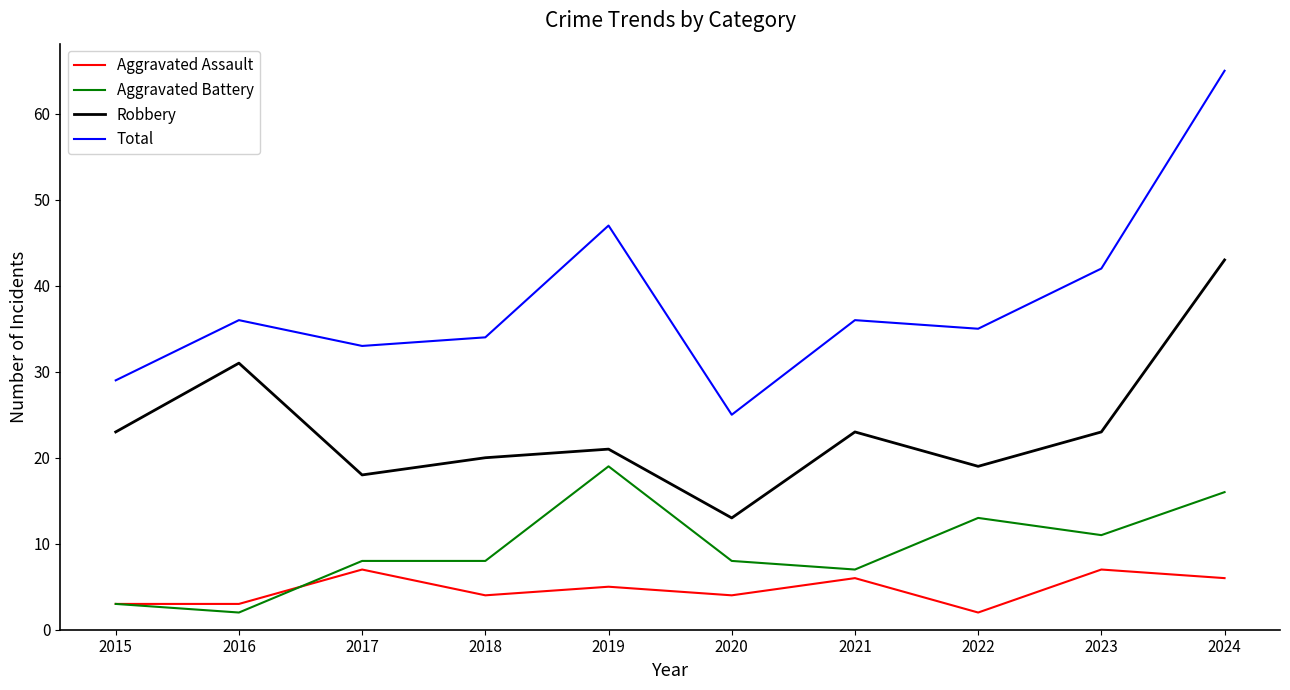

Is the value of Total at 2024 greater than the value of Robbery at 2022?

Yes